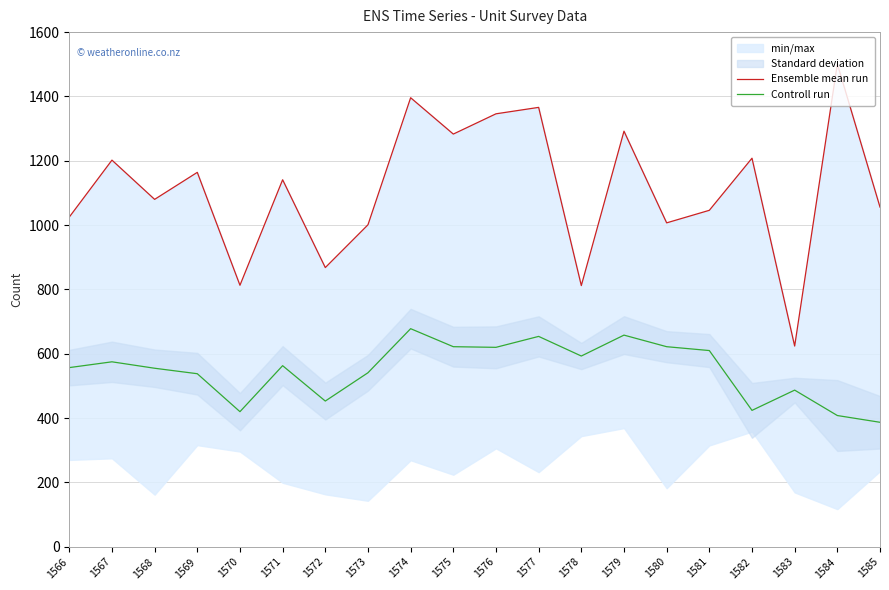

Which series changed the most between 1573 and 1585?

Controll run